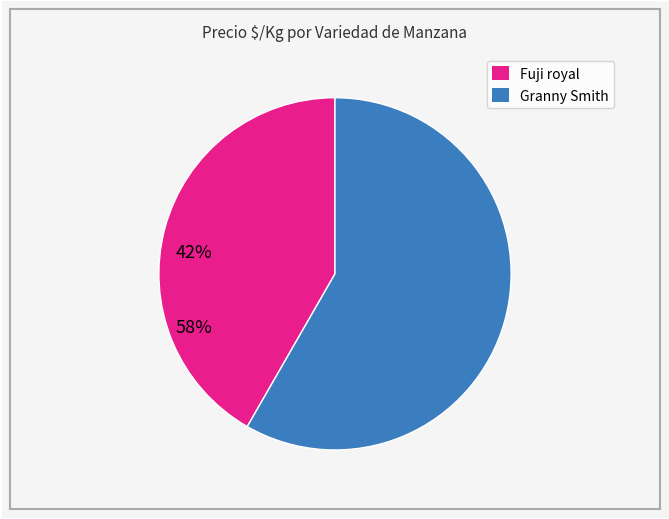

Is there any slice that represents more than half of the pie?

Yes